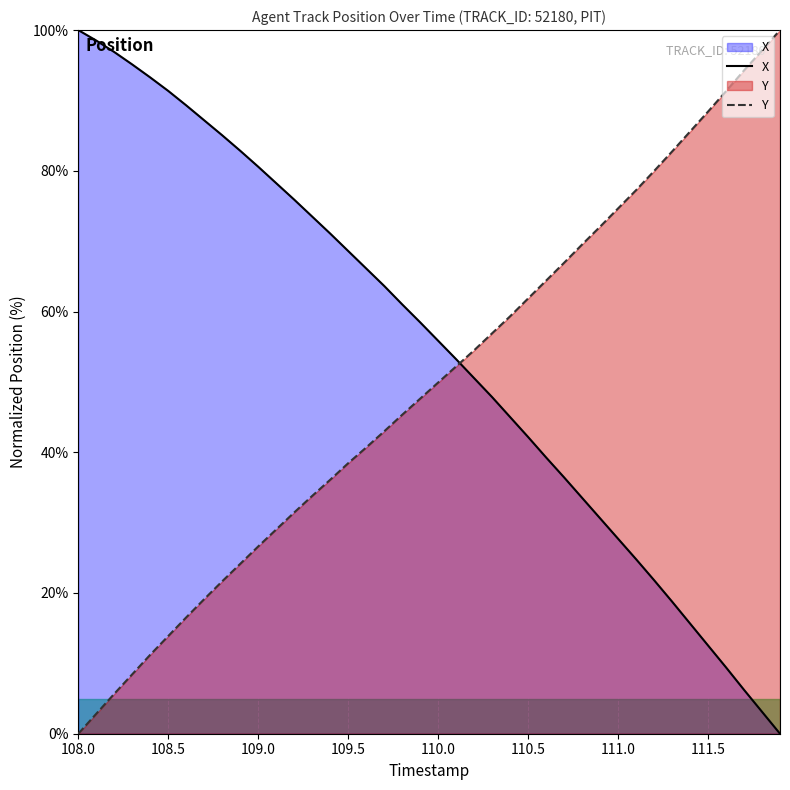

Which series has the largest total across all categories?

X